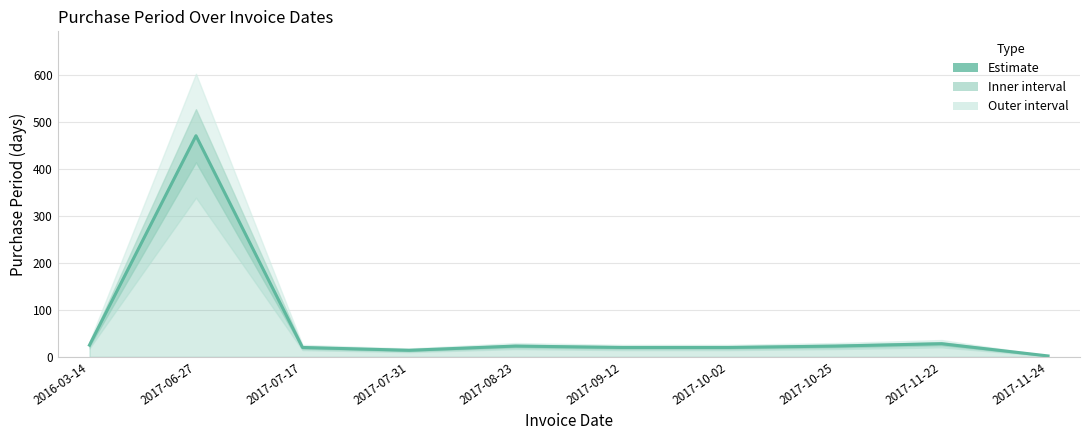

Between 2017-08-23 and 2016-03-14, which is larger?

2016-03-14